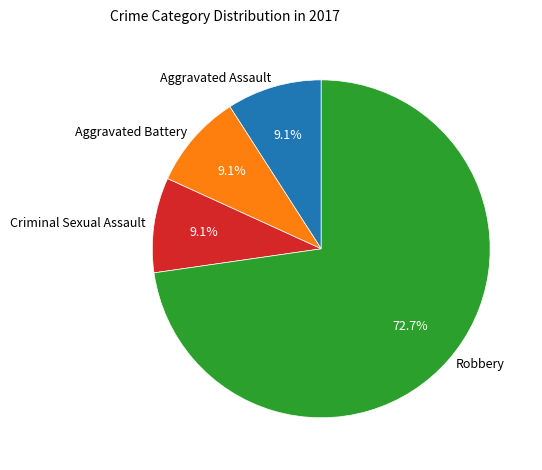

Which category accounts for the majority?

Robbery